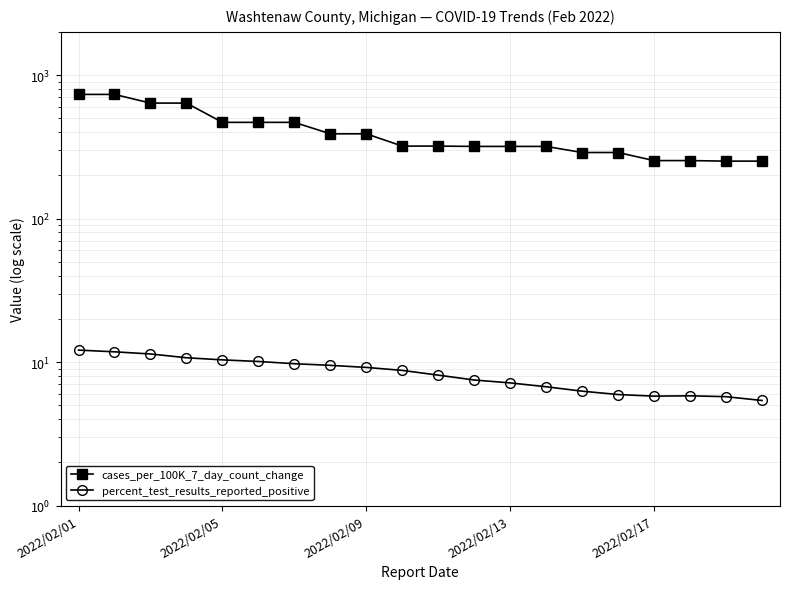

True or false: cases_per_100K_7_day_count_change and percent_test_results_reported_positive cross at least once.

False